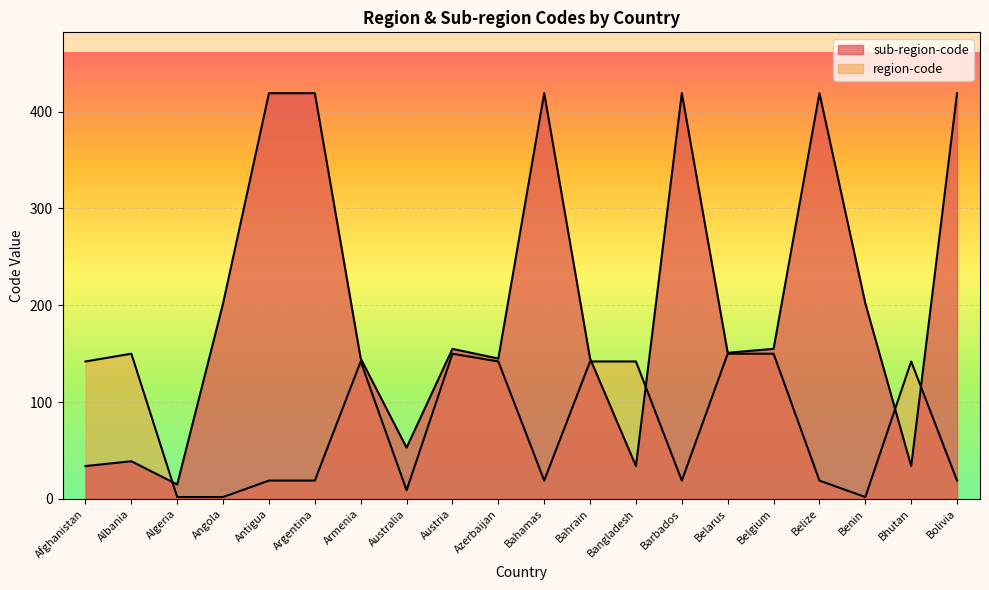

What is the sum of all region-code values?

1581